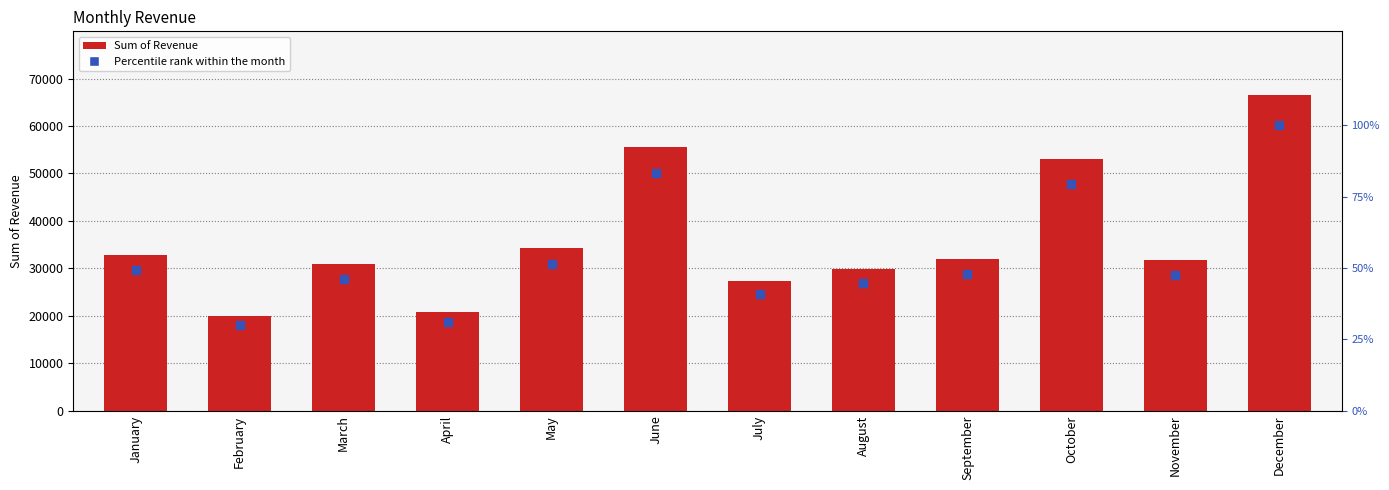

At how many categories does at least one series exceed 4683?

12